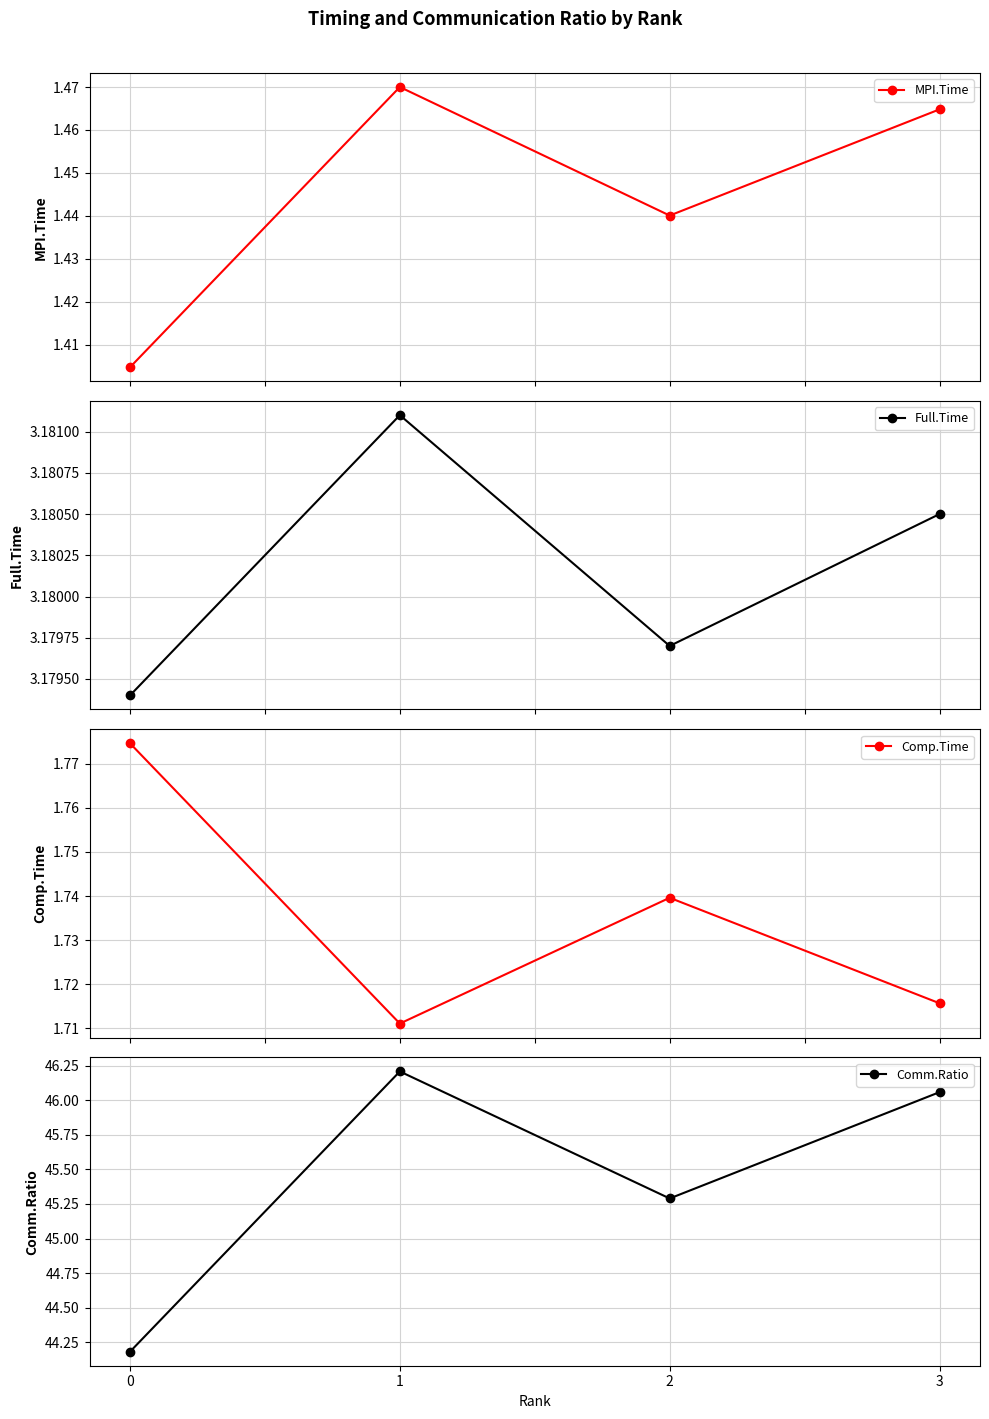

At how many categories does at least one series exceed 12?

4